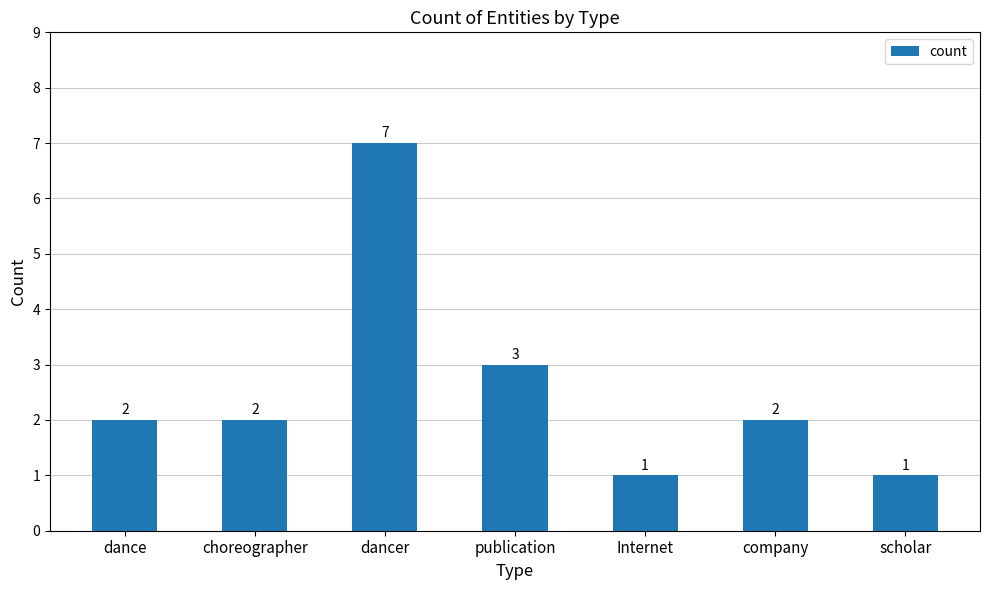

What is the average value?

3